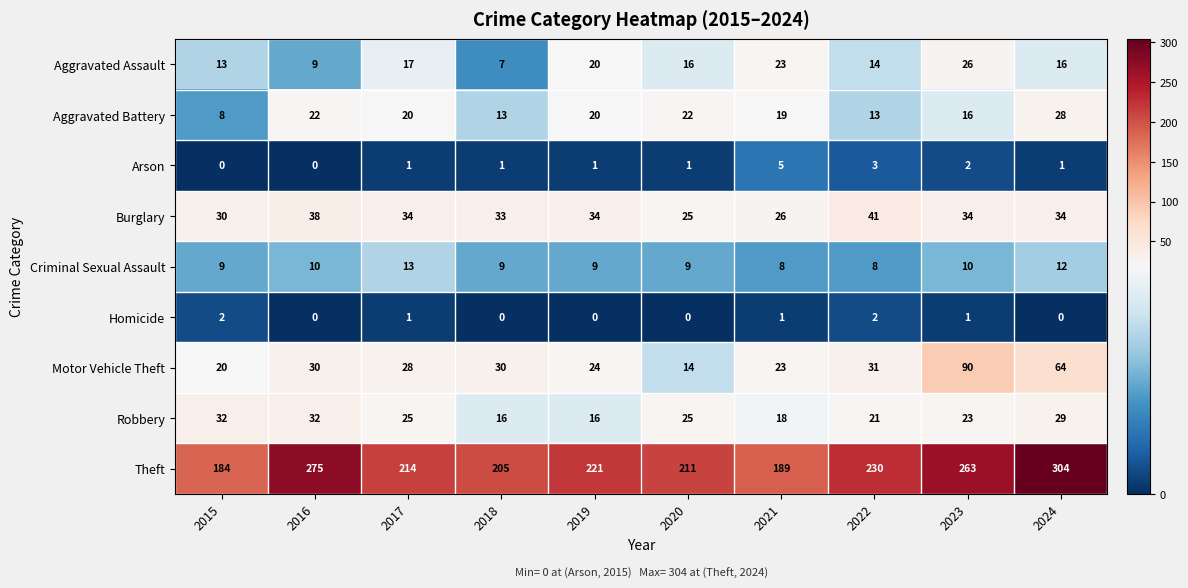

Where does the Aggravated Battery series first go above 20?

2016